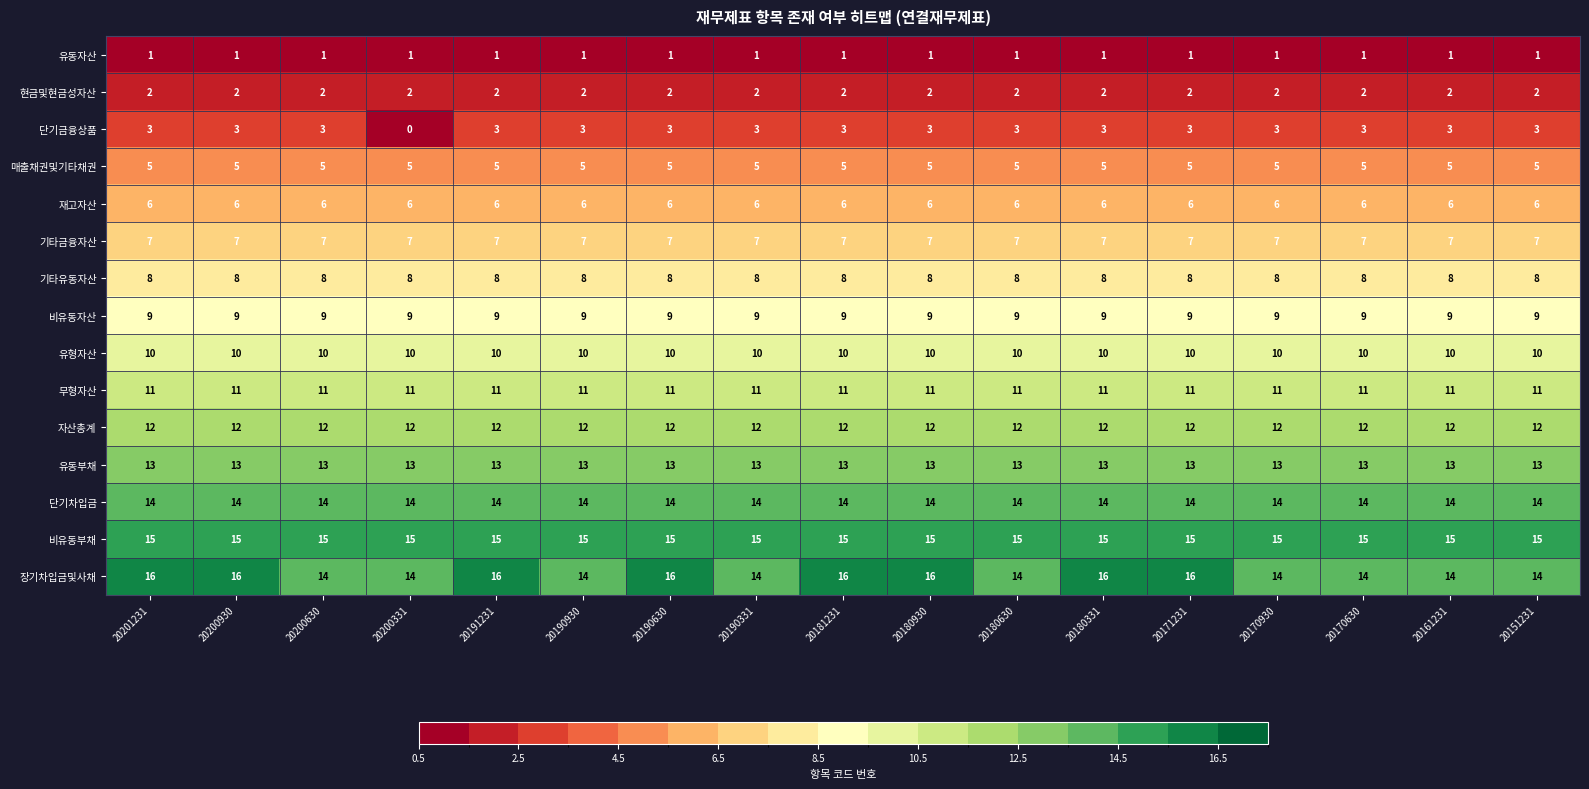

What is the spread (max minus min) of values at 20191231?

15